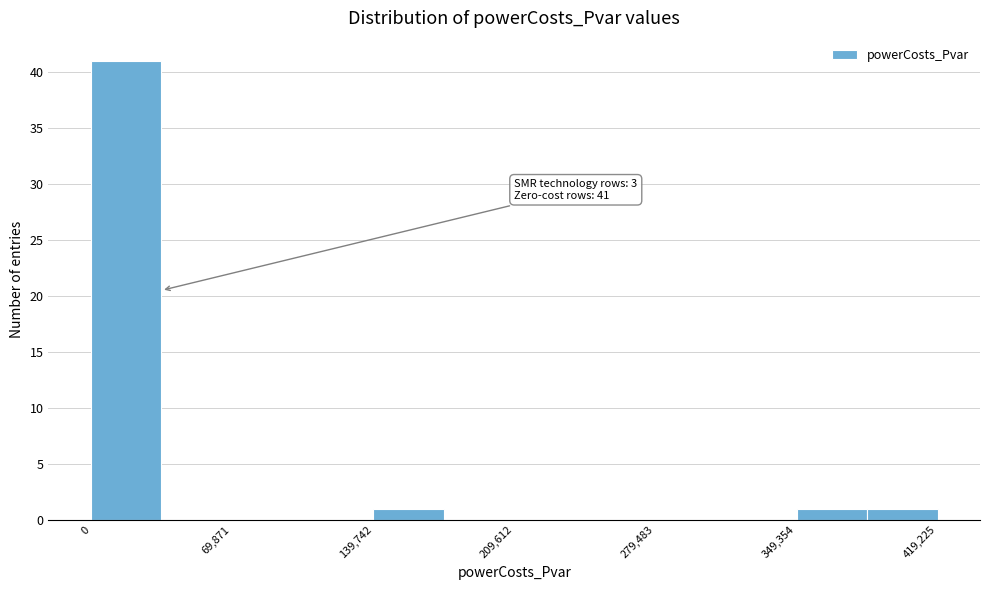

Read against the x-axis, roughly where is the centre of the tallest bar?

20000